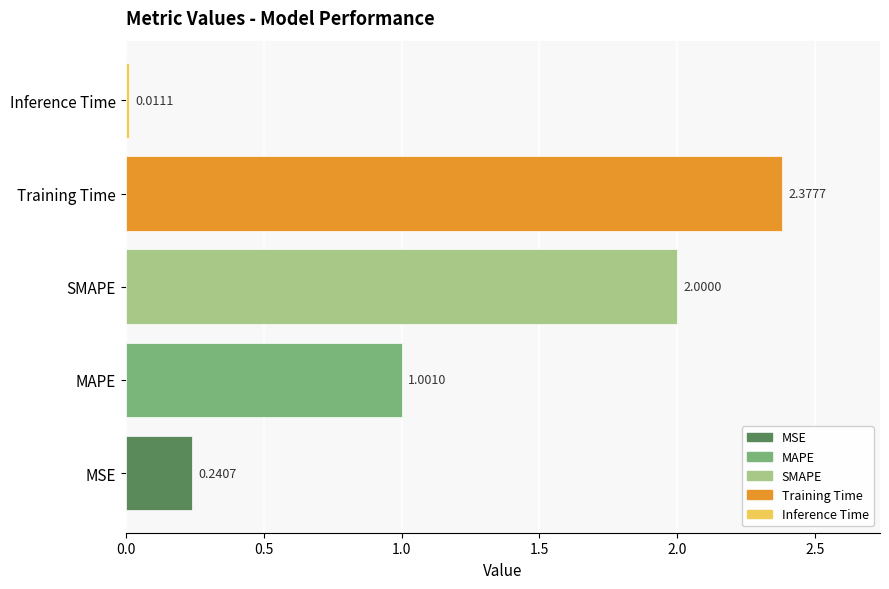

What is the average value?

1.1